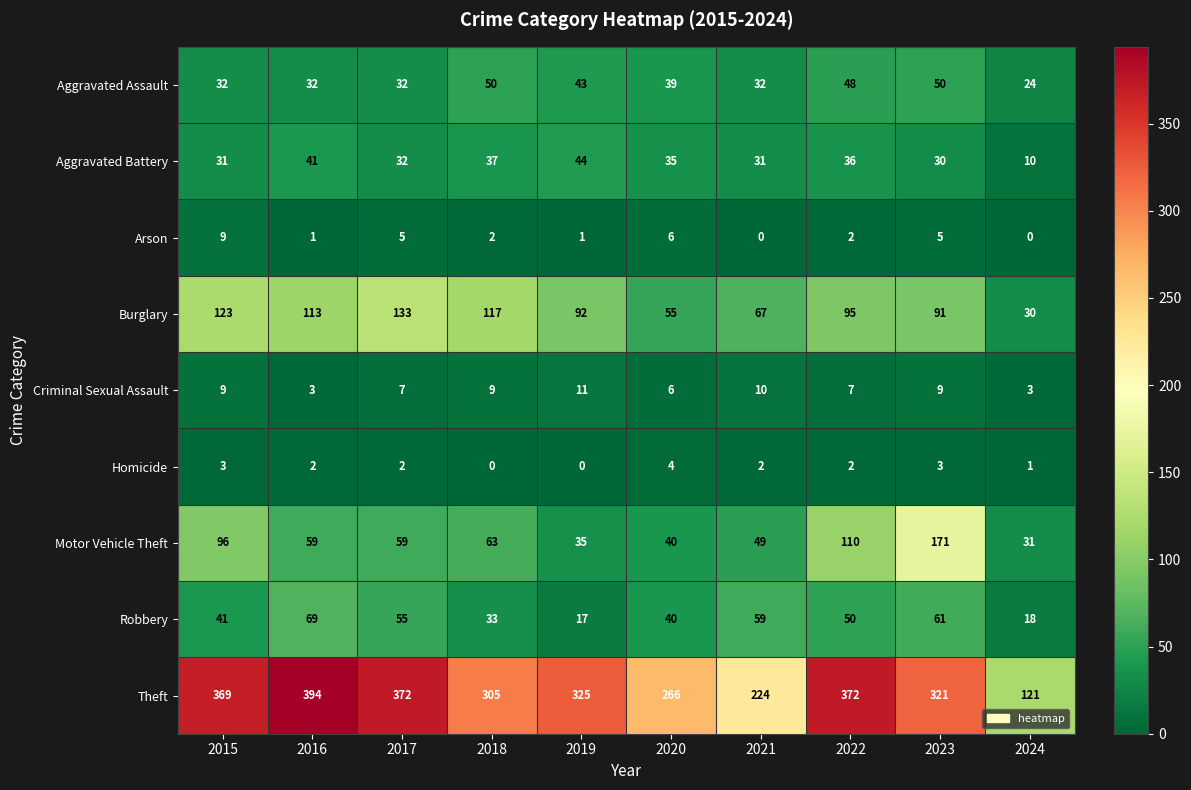

Which series has the largest total across all categories?

Theft